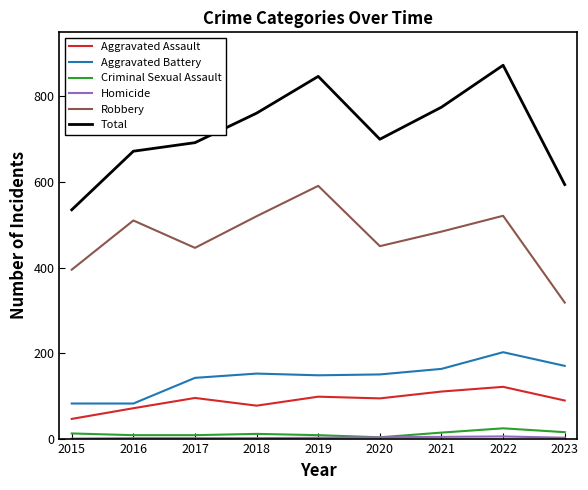

What is the greatest value displayed?

873